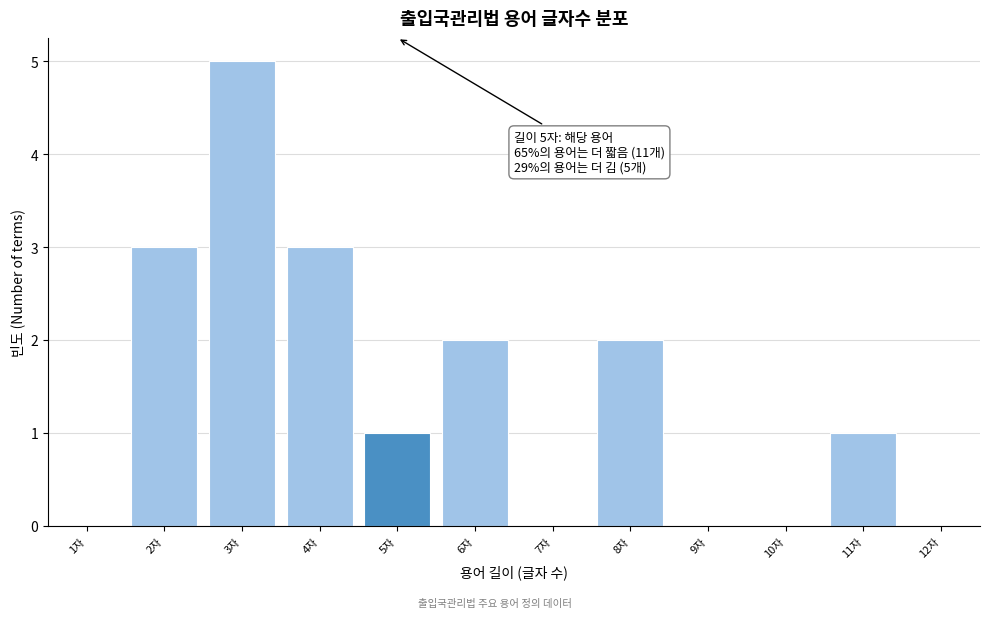

Reading right to left, what are all the values shown in this chart?

12자=0	11자=1	10자=0	9자=0	8자=2	7자=0	6자=2	5자=1	4자=3	3자=5	2자=3	1자=0